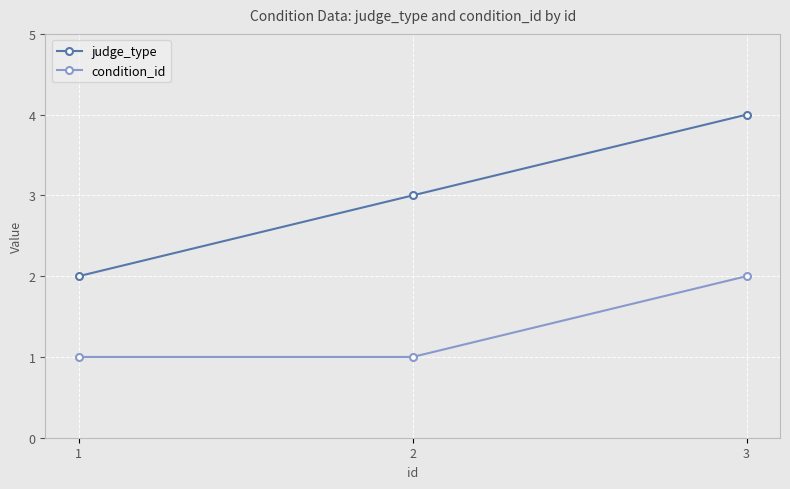

What is the maximum value shown in the chart?

4